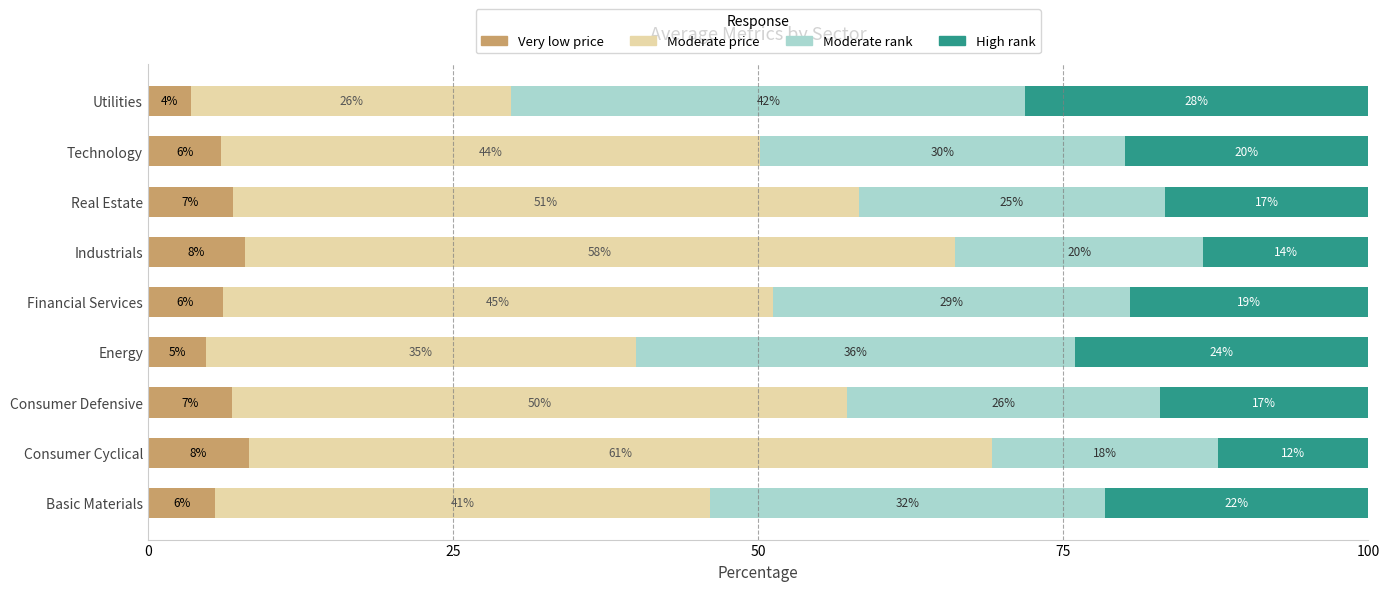

What is the total value across all series at Utilities?

100.0